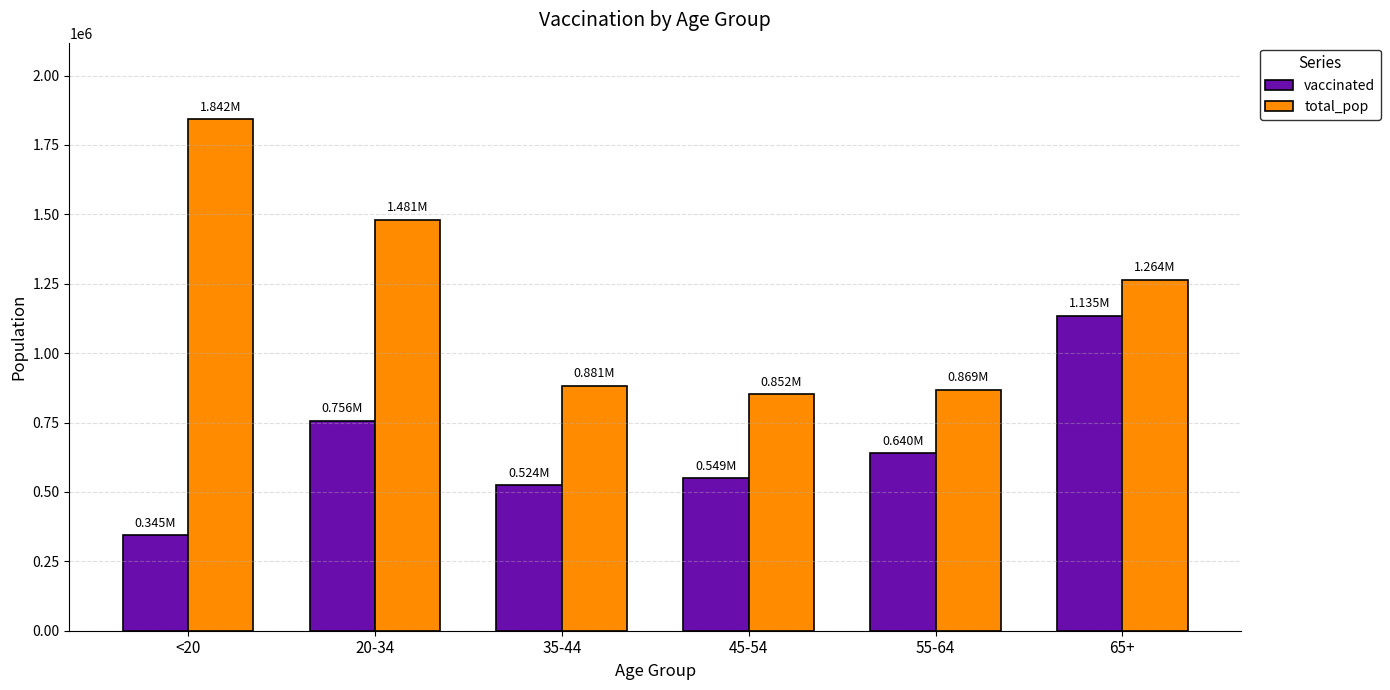

What is the difference between the maximum and minimum values in the vaccinated series?

790152